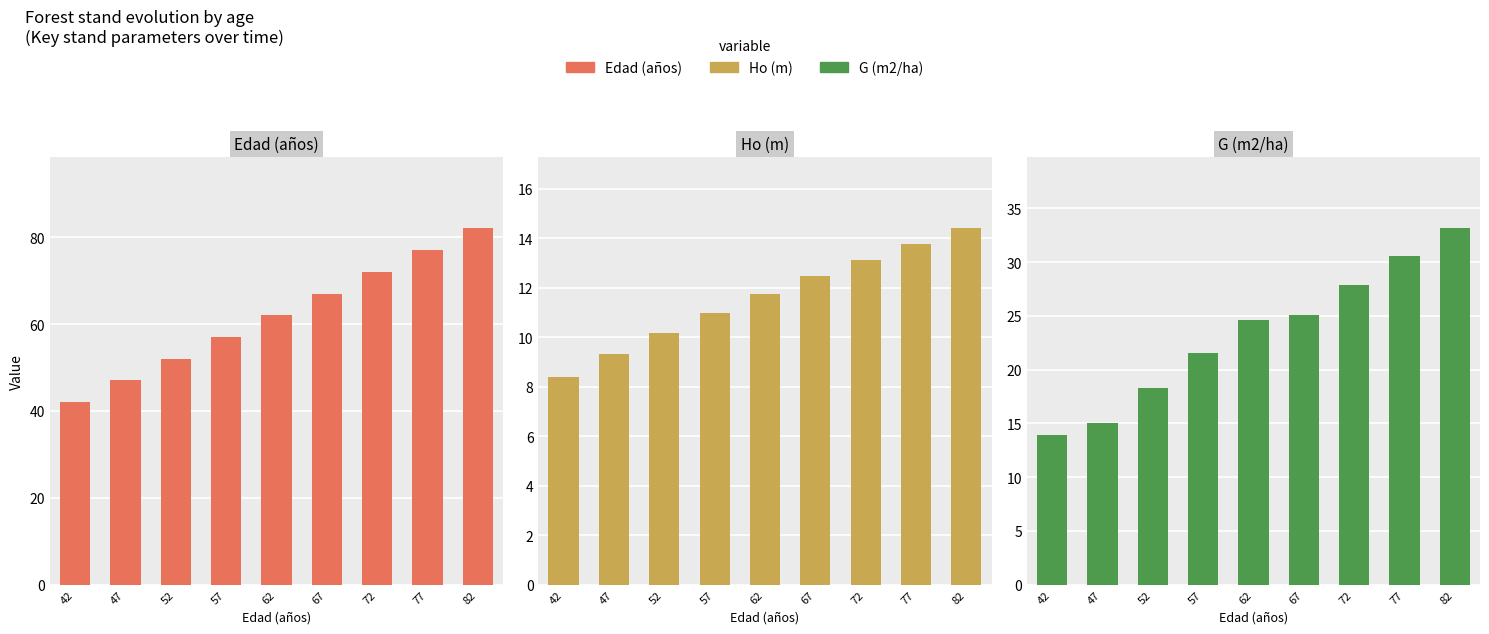

How many series are shown in this chart?

3